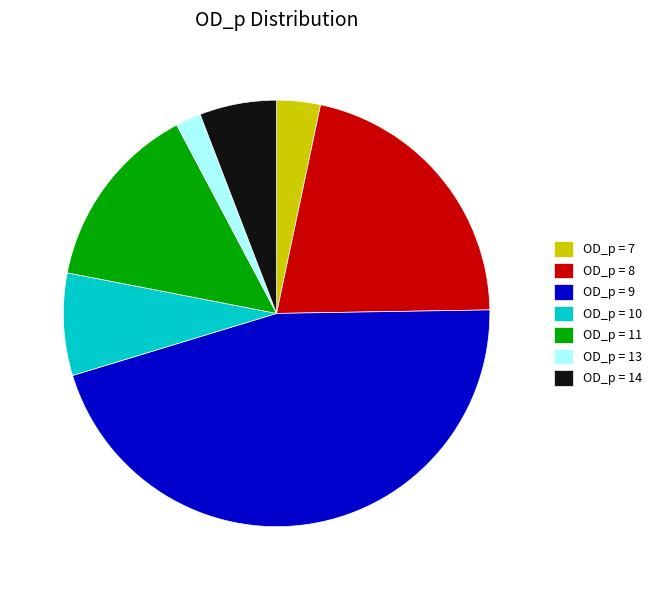

Count the number of slices in the pie.

7